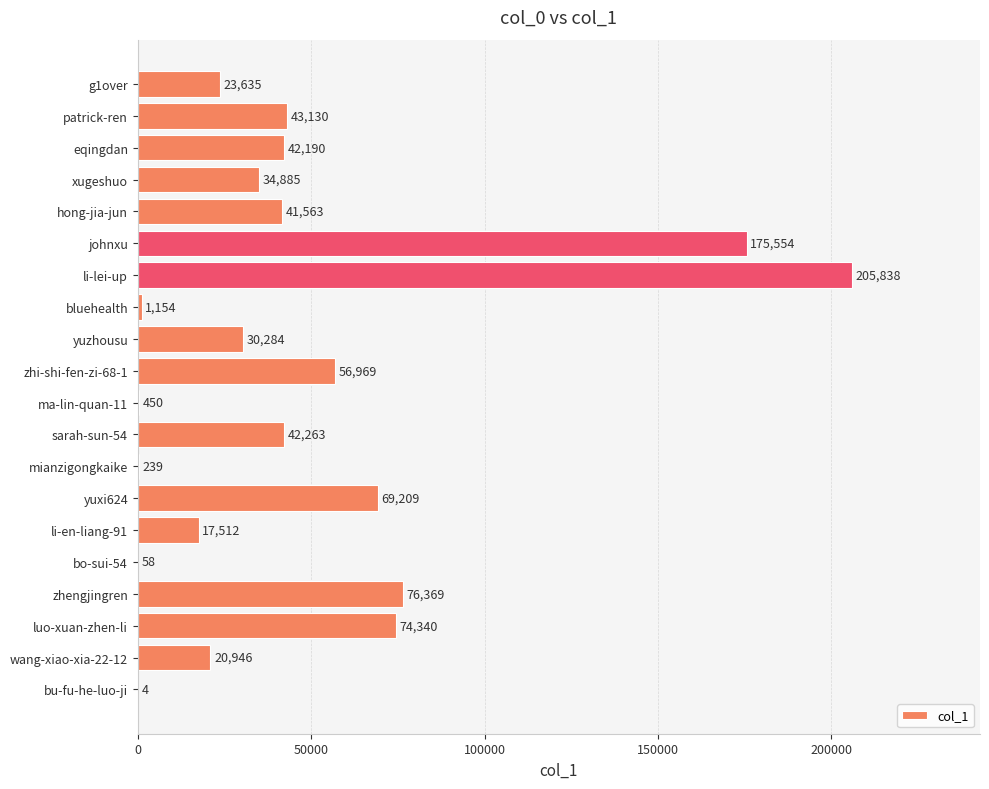

The value at yuzhousu is 17497. True or false?

False